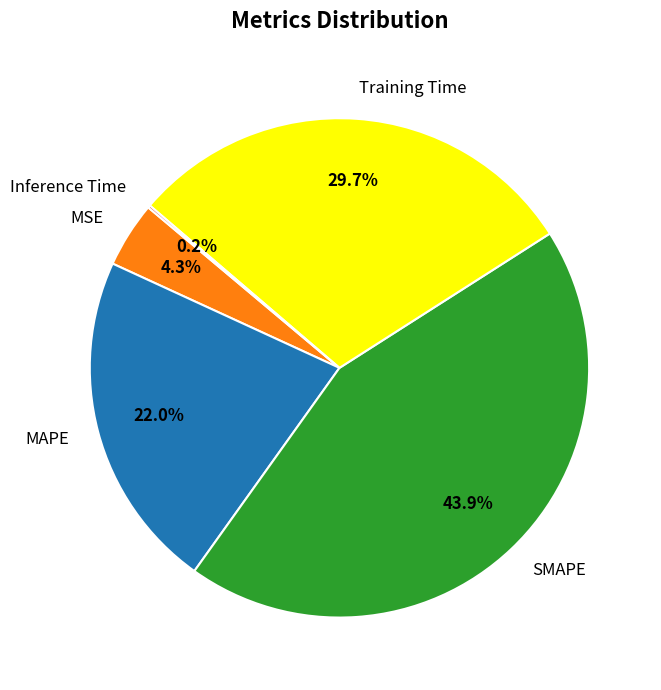

How much of the chart is everything except Training Time?

70.3%